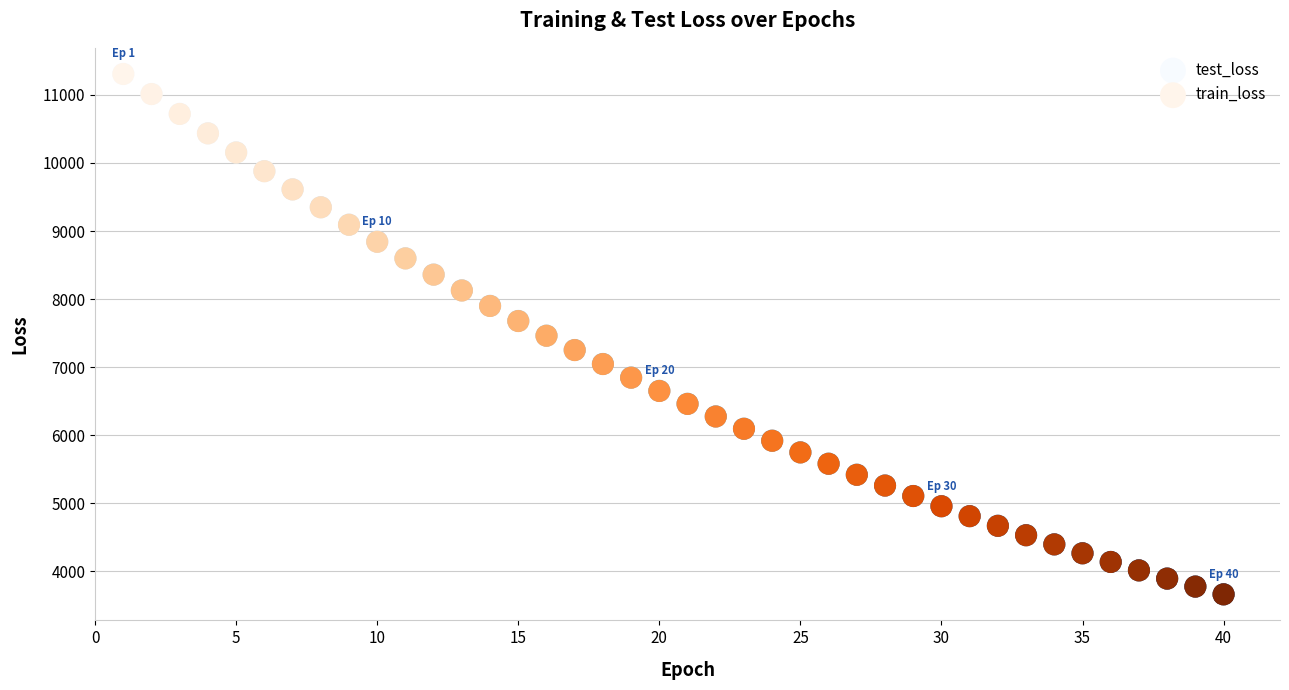

What are all the series names shown in the legend?

test_loss, train_loss